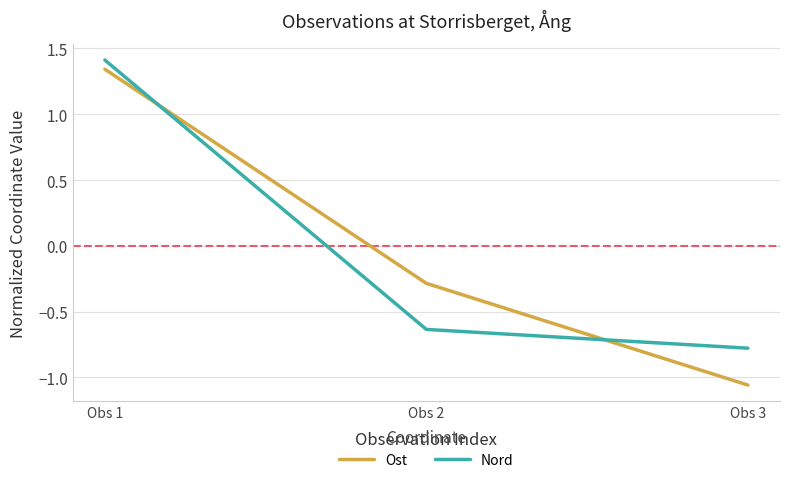

What is the difference between the Ost values at Obs 1 and Obs 2?

1.6